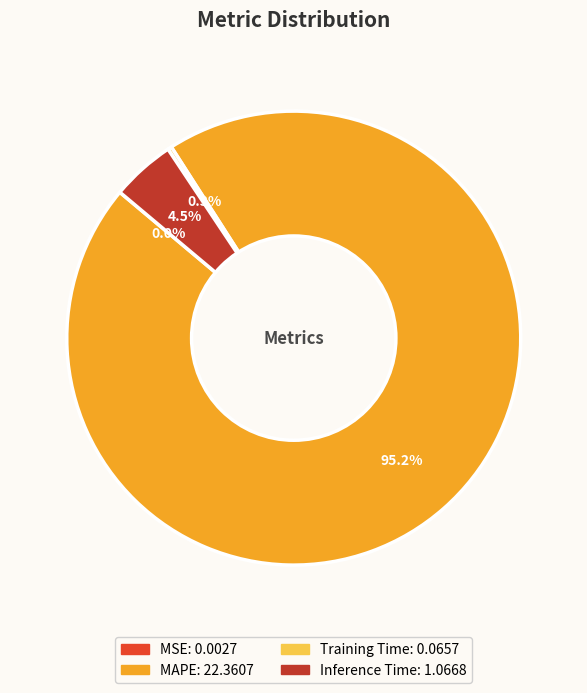

What portion of the pie excludes Inference Time?

95.5%